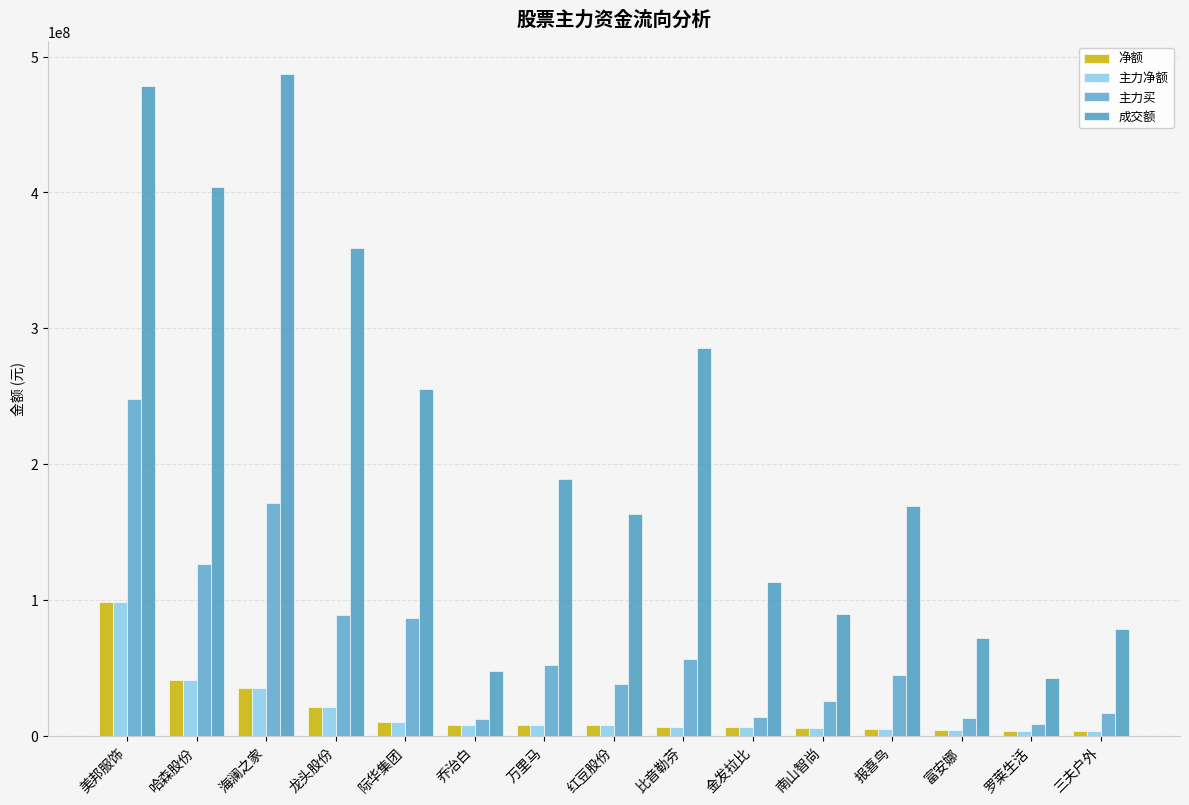

Where does the 主力买 series first go above 44743941?

美邦服饰